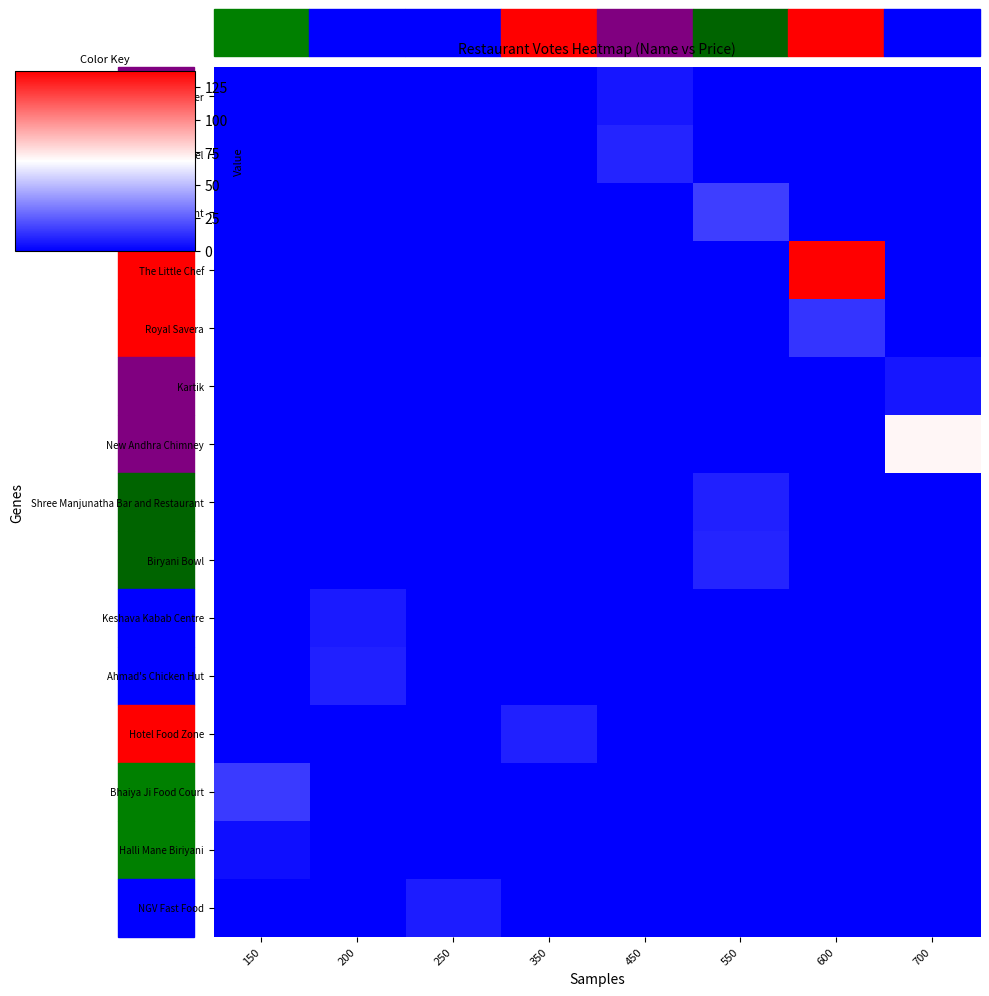

At how many categories does at least one series exceed 38?

2